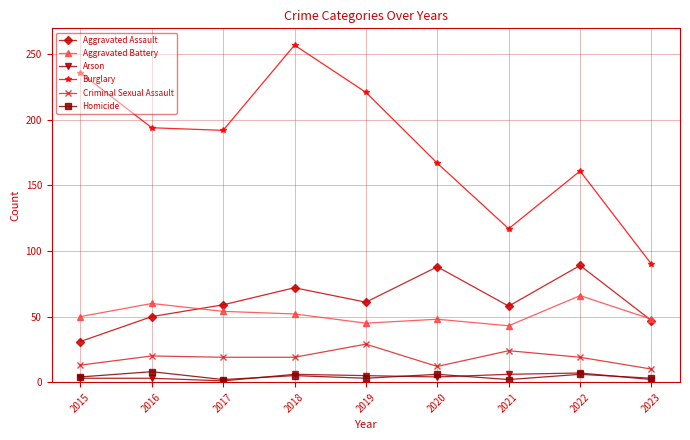

At how many categories does at least one series exceed 254?

1